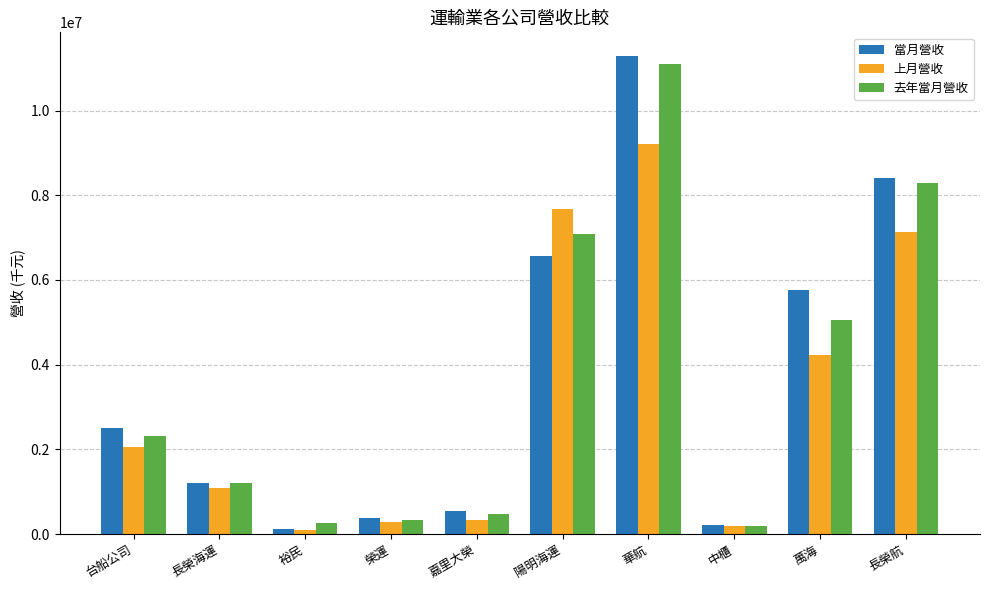

What is the label of the 8th bar from the left?

中櫃